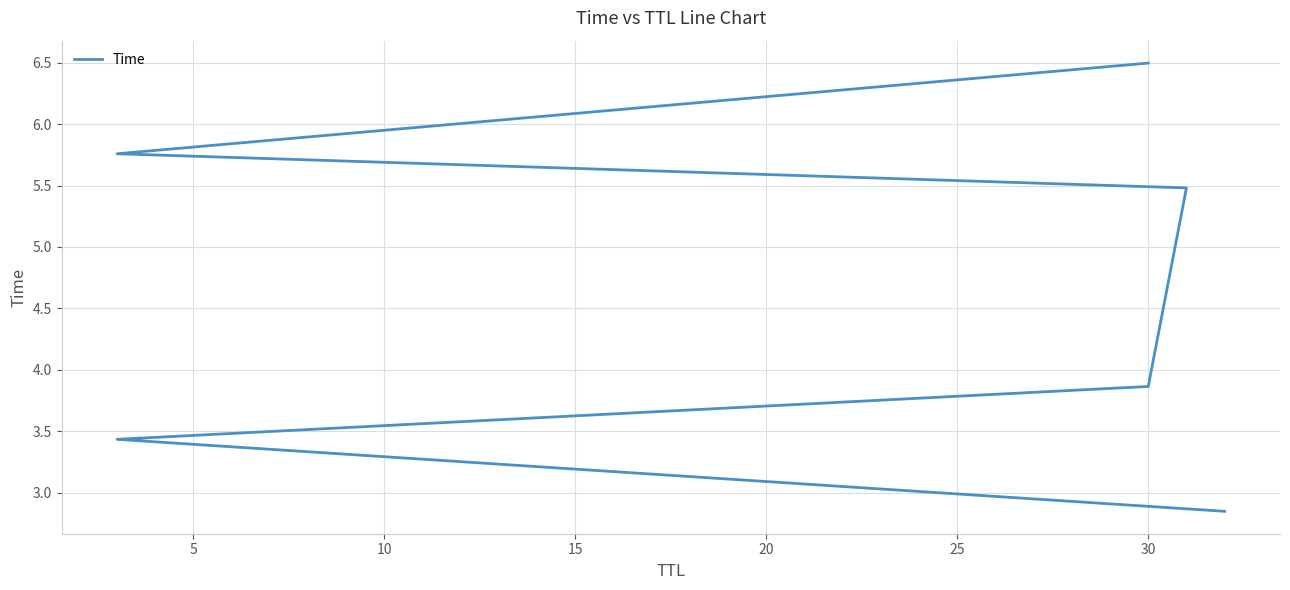

What is the difference between the maximum and second lowest values?

3.1